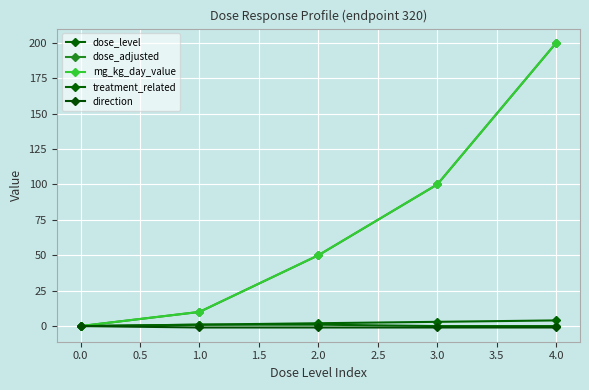

Is this an area chart (filled region under the line)?

No